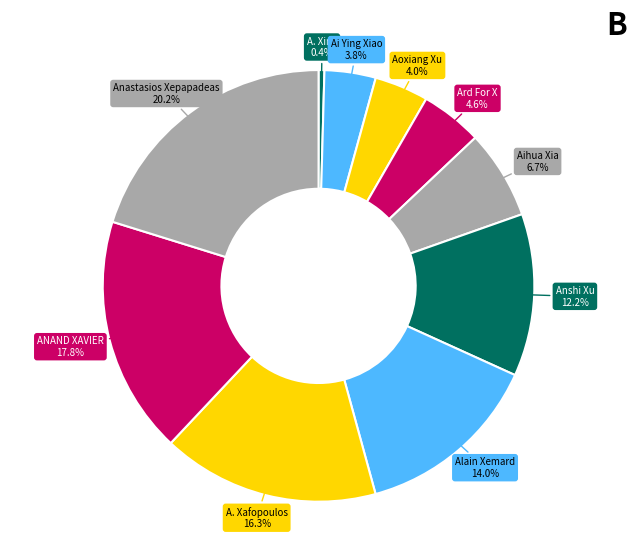

To the nearest percent, what is the difference between the A. Xing and ANAND XAVIER slice percentages?

17%